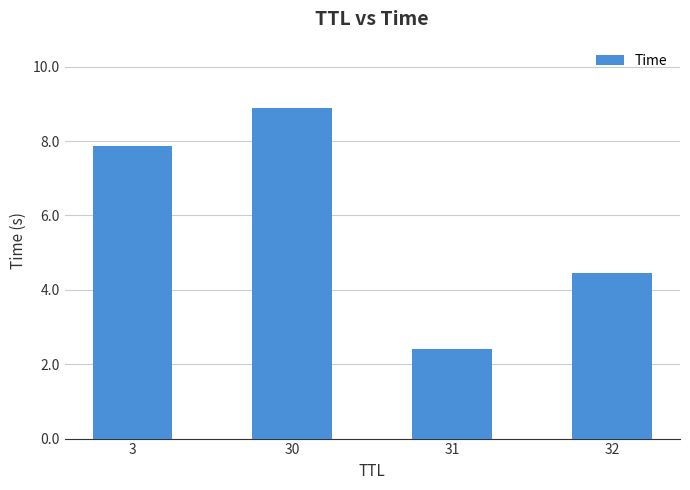

What is the change in value from 30 to 32?

-4.4